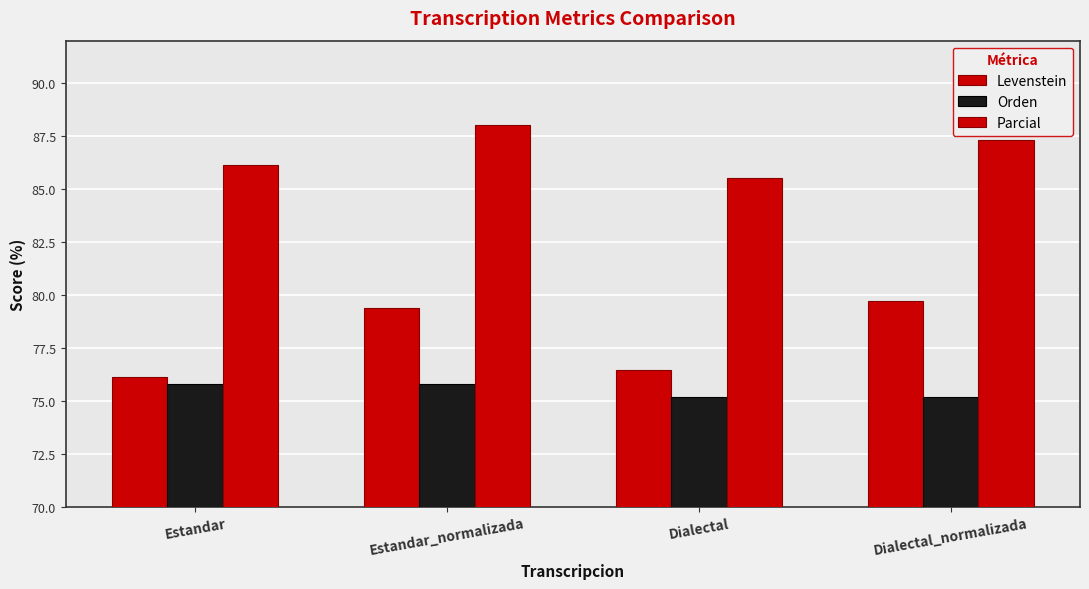

Reading left to right, extract all data points from this chart.

Levenstein: 76.1	79.4	76.5	79.7
Orden: 75.8	75.8	75.2	75.2
Parcial: 86.2	88.0	85.5	87.3